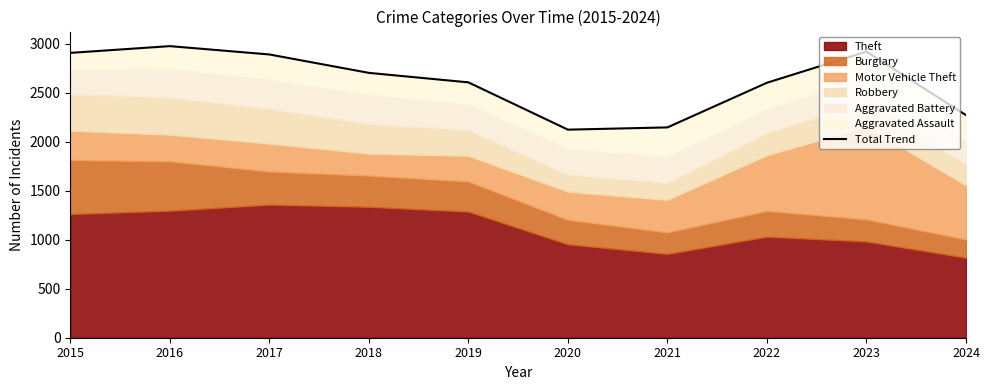

At which label is the value closest to 2551?

2022